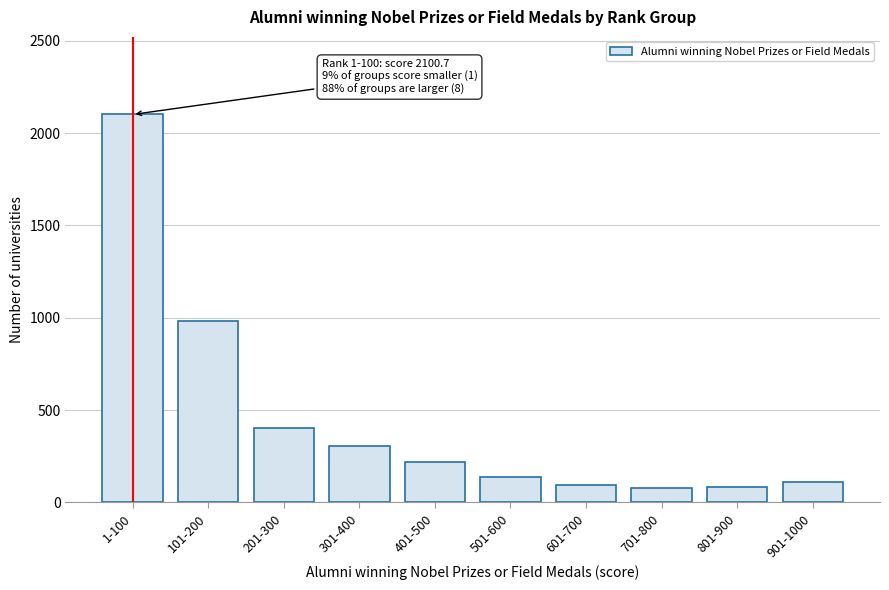

Which label corresponds to the largest value in the chart?

1-100